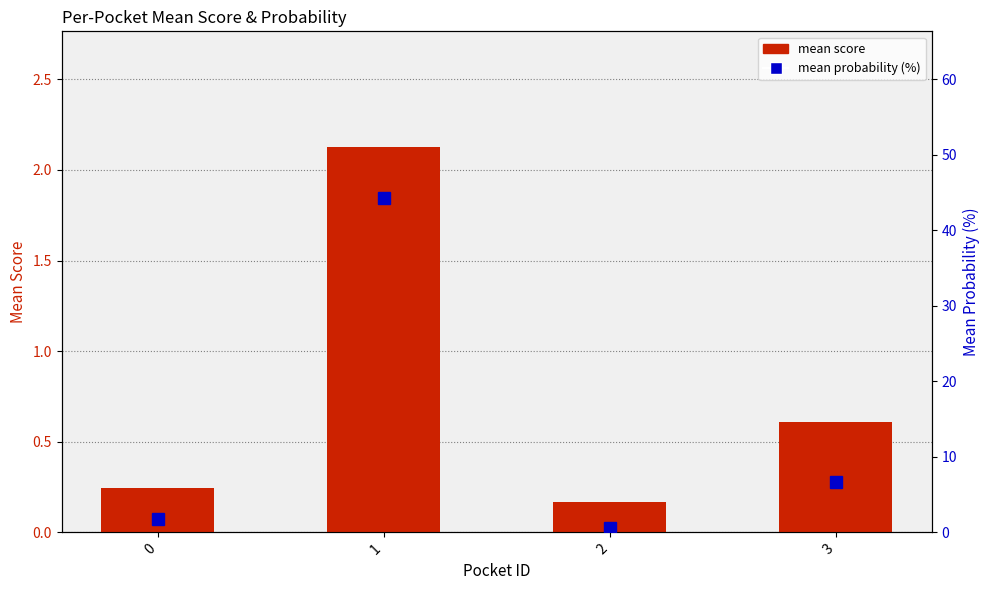

What is the value of the mean score bar at the 4th from the left?

0.6